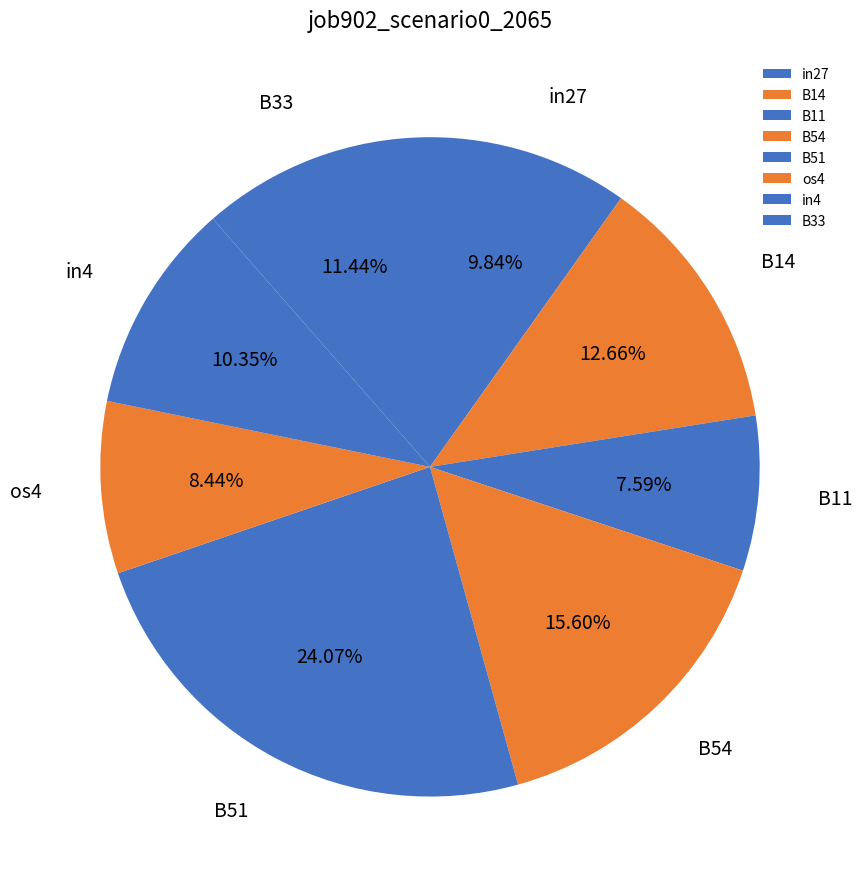

Do B11 and B51 together represent more than half of the pie?

No